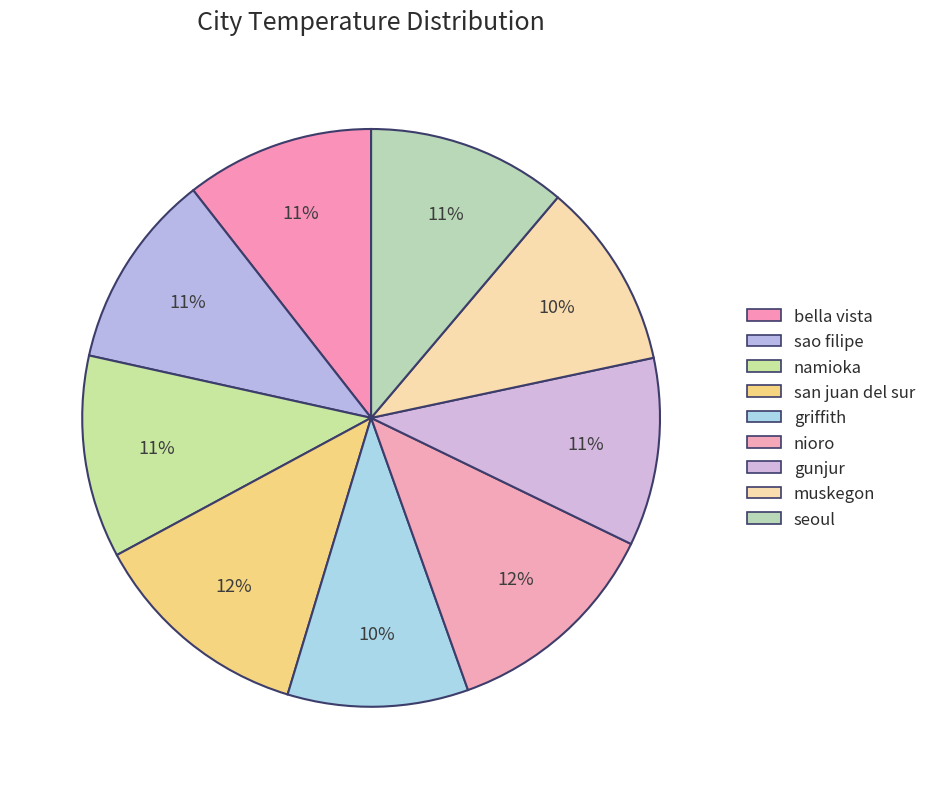

True or false: san juan del sur accounts for 12% of the total.

True